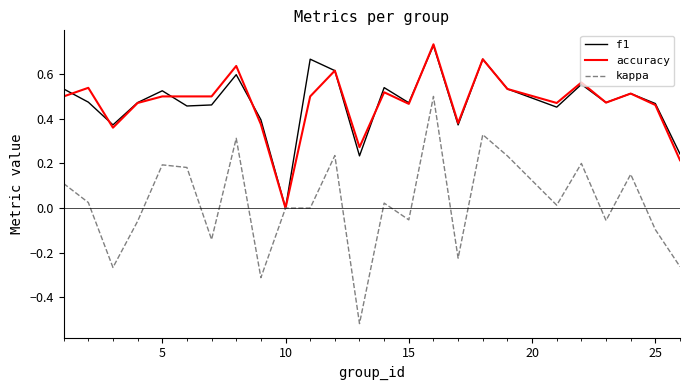

Which series has the largest range (max minus min)?

kappa